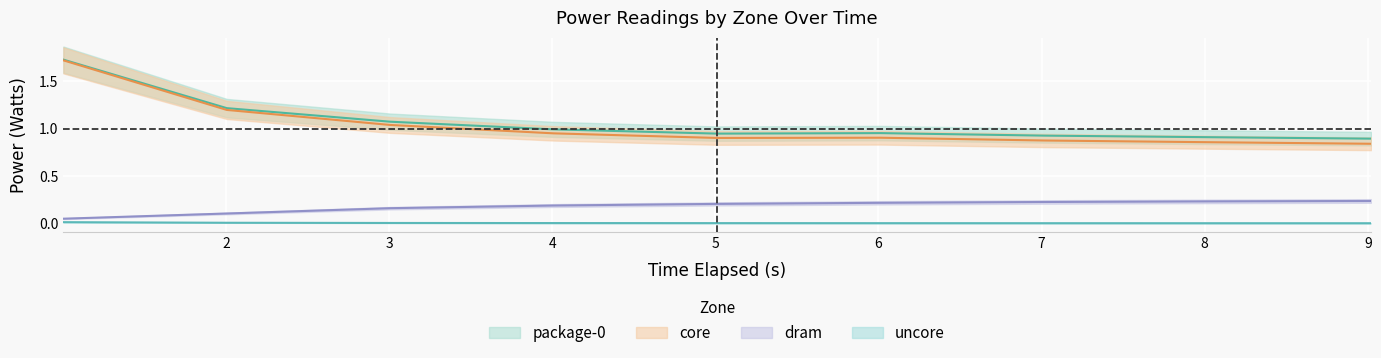

What is the average value of the dram_watts series?

0.2